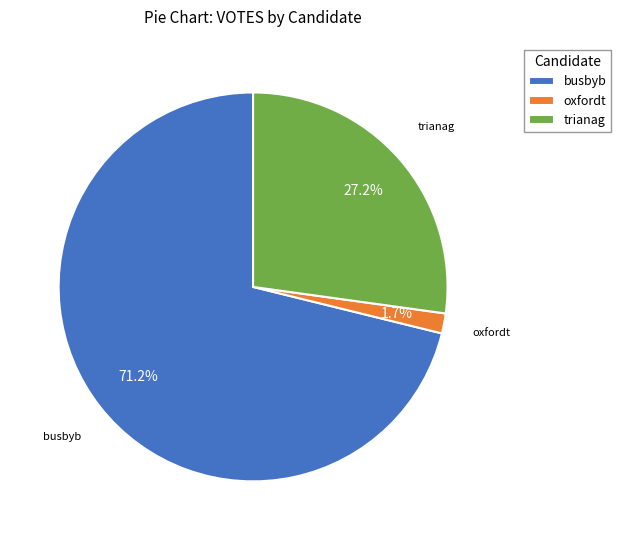

What percentage is the trianag slice, to the nearest percent?

27%